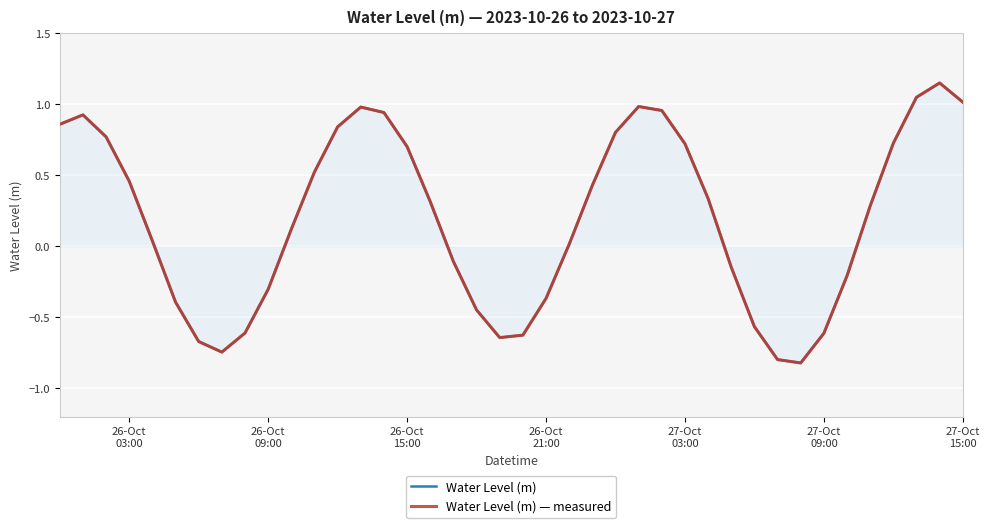

True or false: Water Level (m) — measured has more than 1 interior local peaks.

True